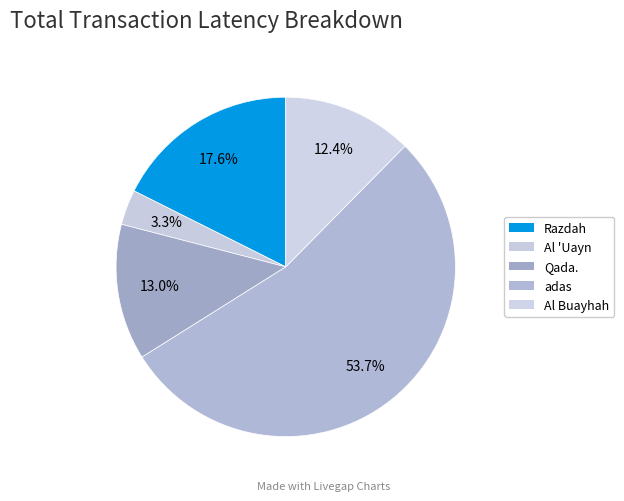

Is there any slice that represents more than half of the pie?

Yes